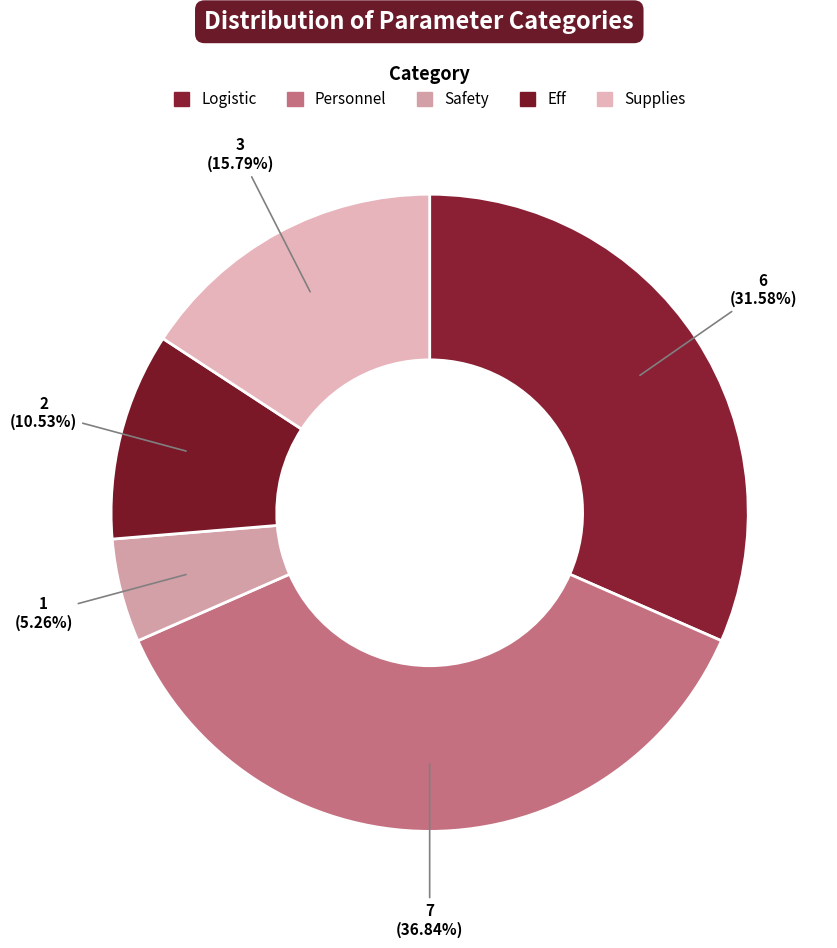

To the nearest percent, what percentage of the pie is Eff?

11%